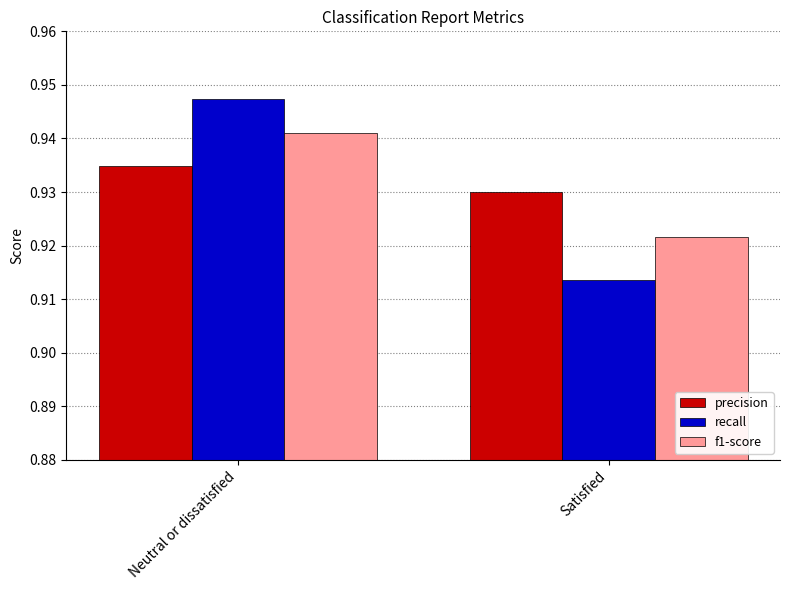

Count the number of data series in this chart.

3